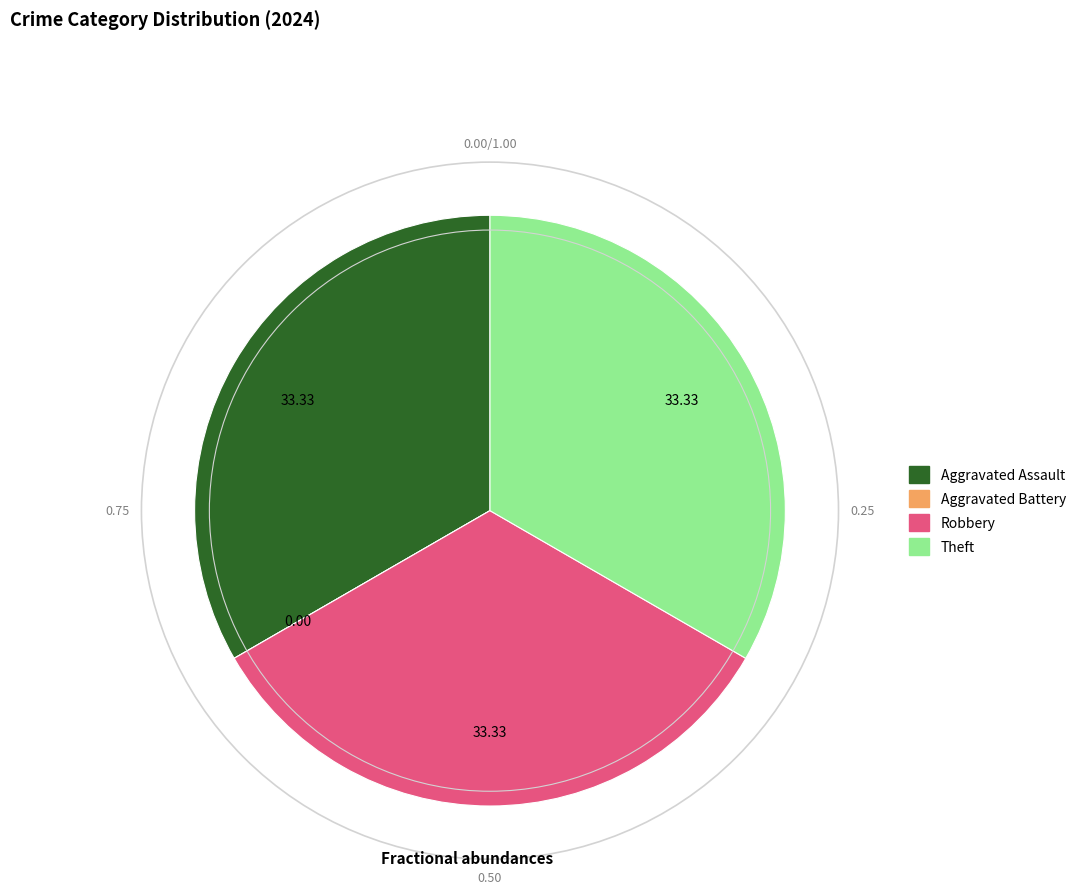

Combined, do Aggravated Assault and Theft account for over 50%?

Yes